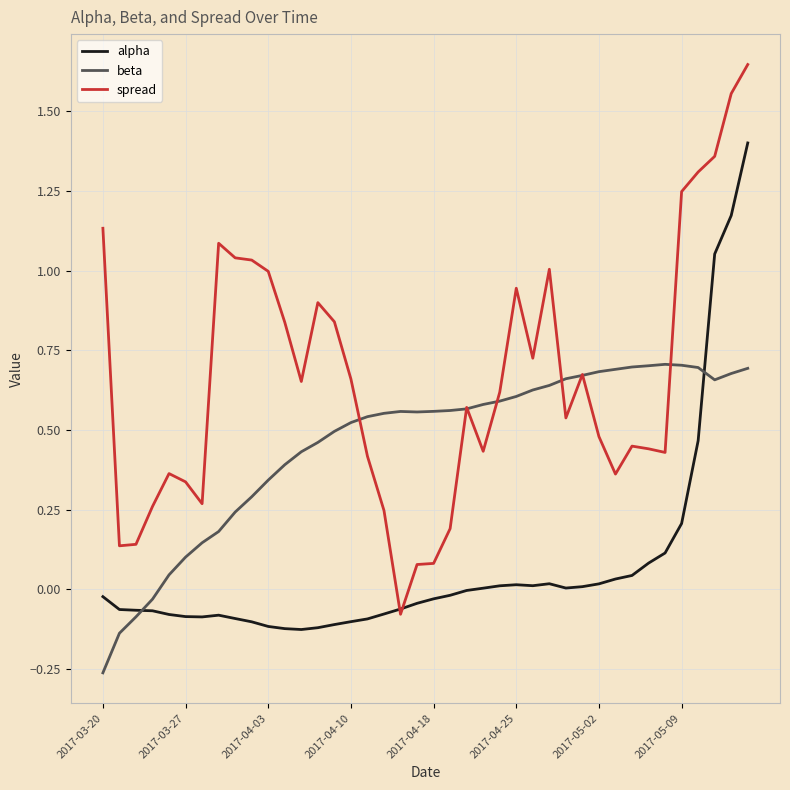

List the series in order of their peak value, highest first.

spread, alpha, beta